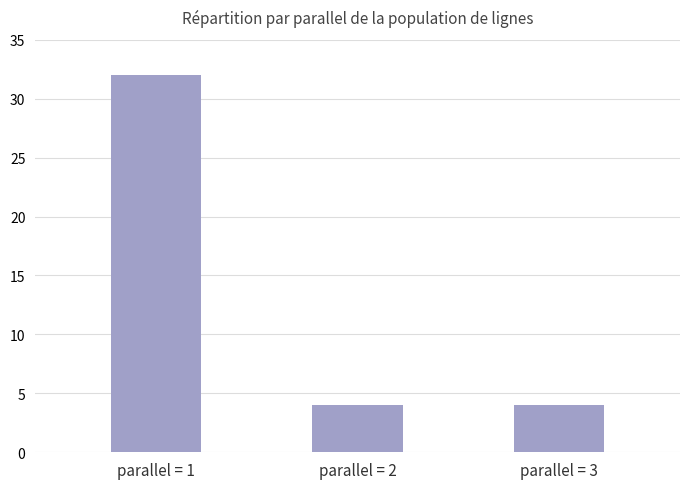

What is the ratio of the value at parallel = 2 to the value at parallel = 3?

1.0